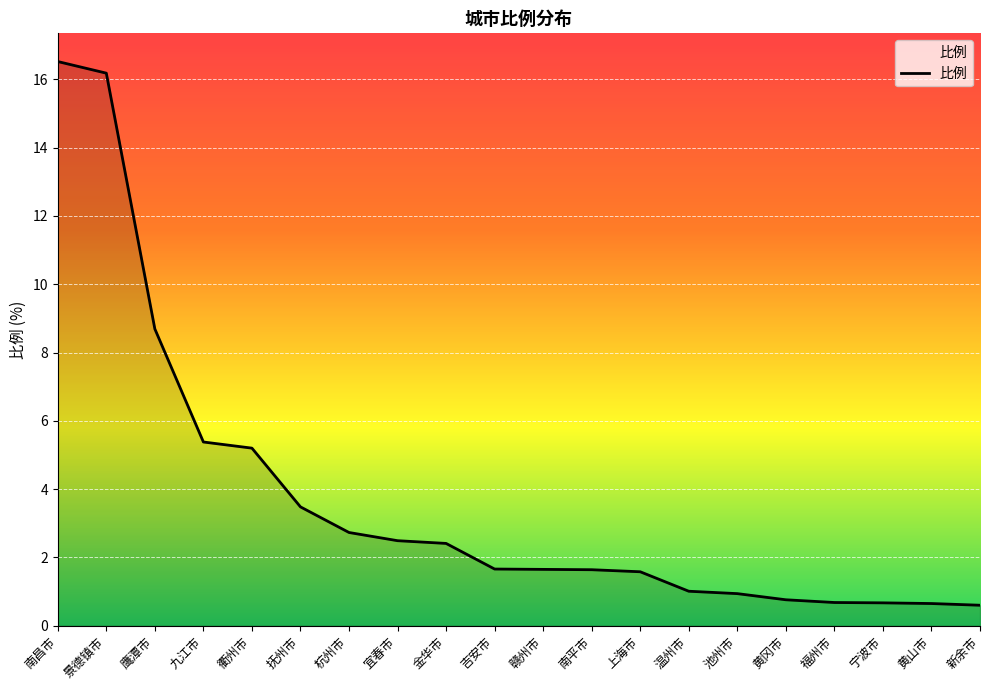

What is the smallest value displayed?

0.6